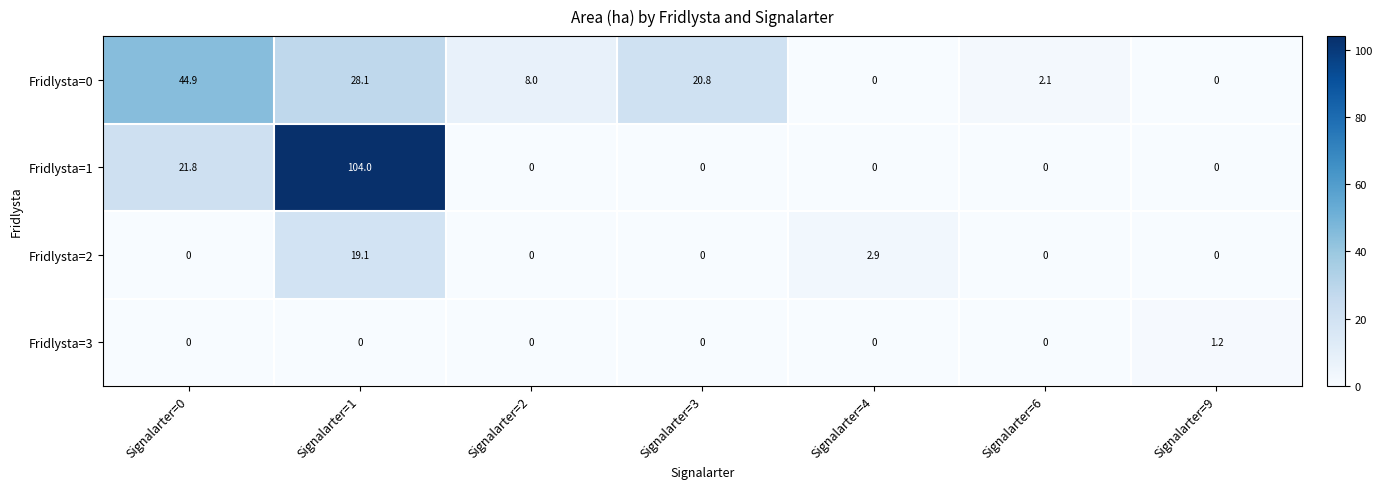

True or false: Fridlysta=2 has a value of -12.7 at Signalarter=9.

False